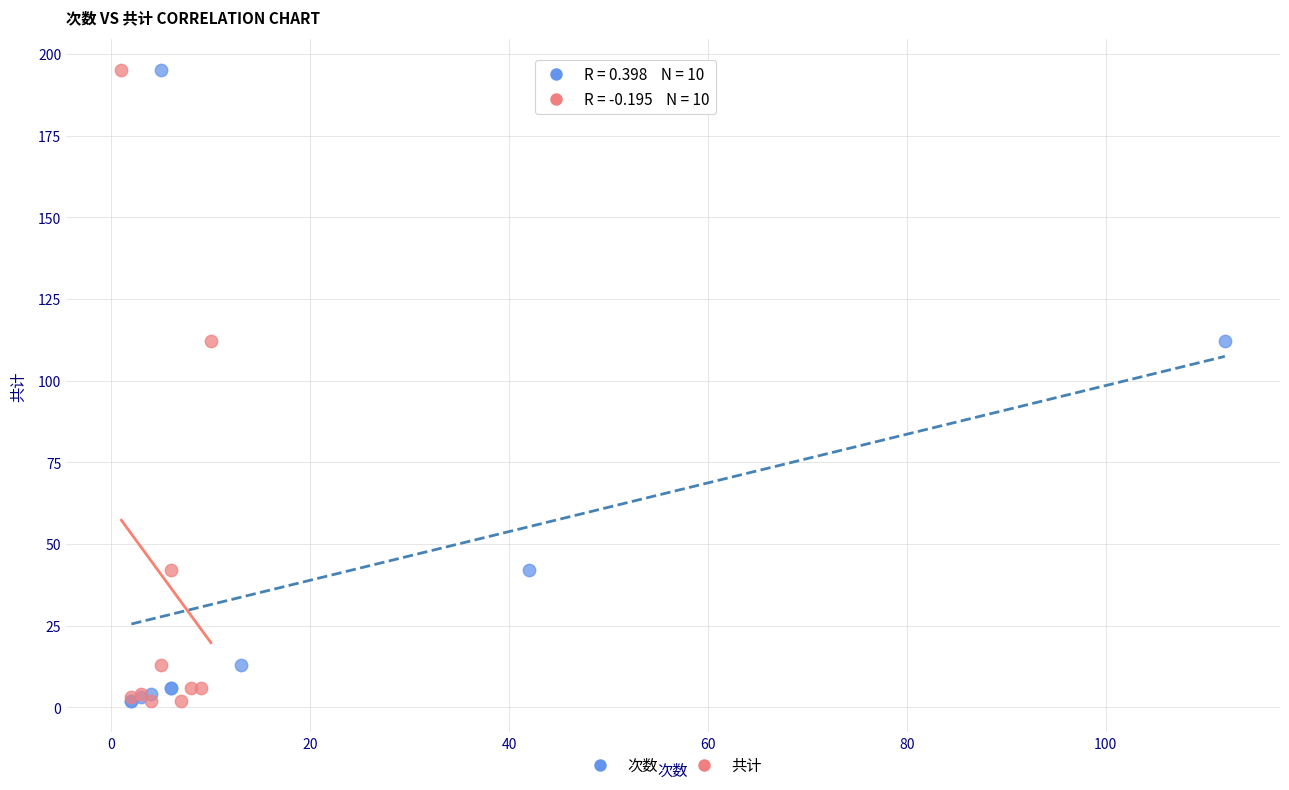

What are all the series names shown in the legend?

次数, 共计